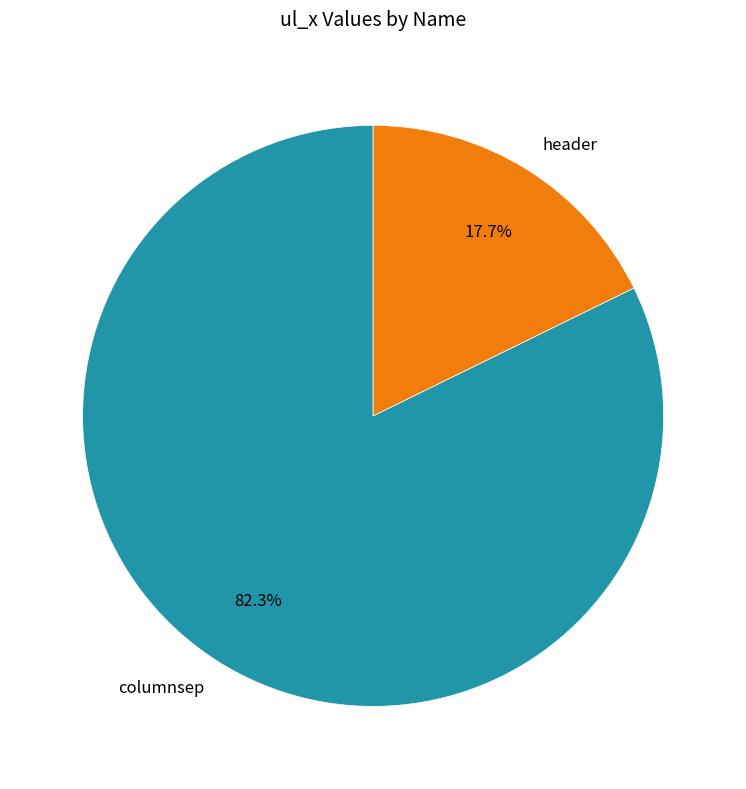

Which slice is the largest?

columnsep